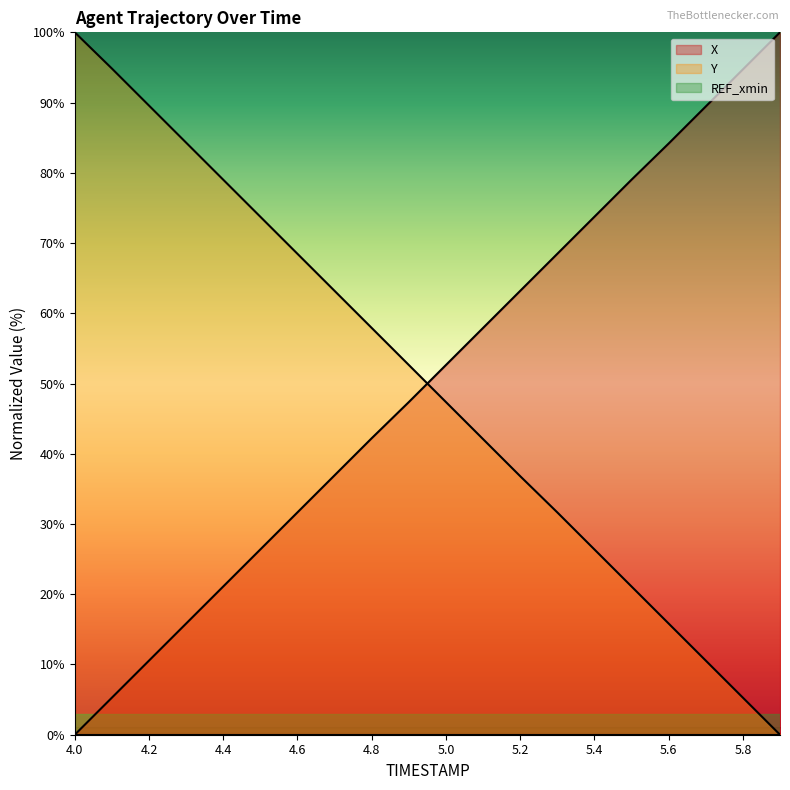

What is the sum of the X values at 5.8 and 5.7?

184.2